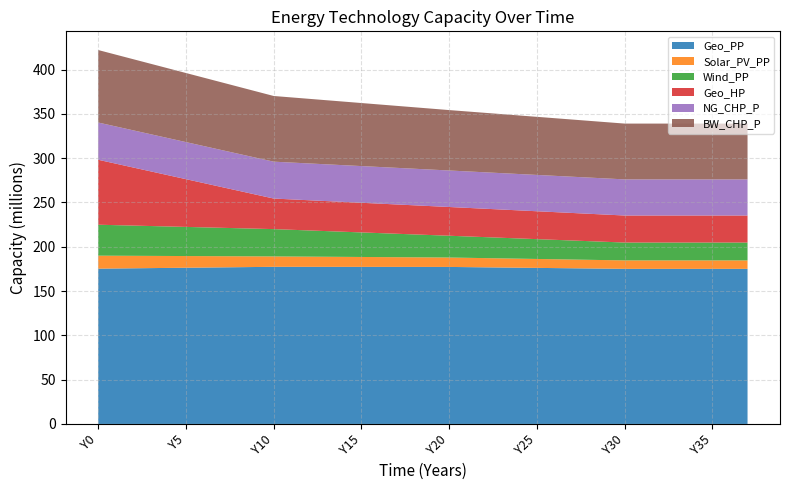

Reading left to right, extract all data points from this chart.

Geo_PP: 175271547.3	175478734.5	175685921.7	175893108.9	176100296.1	176307483.3	176514670.5	176721857.7	176929044.9	177136232.1	177343419.2	177330194.5	177316969.8	177303745.1	177290520.4	177277295.7	177264071.0	177250846.2	177237621.5	177224396.8	177211172.1	176995168.4	176779164.8	176563161.1	176347157.4	176131153.8	175915150.1	175699146.4	175483142.8	175267139.1	175051135.4	175051135.4	175051135.4	175051135.4	175051135.4	175051135.4	175051135.4	175051135.4
Solar_PV_PP: 14660219.5	14367015.1	14073810.7	13780606.3	13487401.9	13194197.5	12900993.1	12607788.7	12314584.3	12021380.0	11728175.6	11618223.9	11508272.3	11398320.6	11288369.0	11178417.3	11068465.7	10958514.0	10848562.4	10738610.8	10628659.1	10518707.5	10408755.8	10298804.2	10188852.5	10078900.9	9968949.2	9858997.6	9749045.9	9639094.3	9529142.7	9529142.7	9529142.7	9529142.7	9529142.7	9529142.7	9529142.7	9529142.7
Wind_PP: 34925817.0	34516193.2	34106569.4	33696945.6	33287321.8	32877698.1	32468074.3	32058450.5	31648826.7	31239202.9	30829579.2	30204363.9	29579148.7	28953933.4	28328718.2	27703503.0	27078287.7	26453072.5	25827857.2	25202642.0	24577426.7	24135464.2	23693501.7	23251539.3	22809576.8	22367614.3	21925651.8	21483689.3	21041726.8	20599764.3	20157801.8	20157801.8	20157801.8	20157801.8	20157801.8	20157801.8	20157801.8	20157801.8
Geo_HP: 73301097.3	69420451.0	65539804.7	61659158.3	57778512.0	53897865.7	50017219.3	46136573.0	42255926.7	38375280.4	34494634.0	34289822.1	34085010.3	33880198.4	33675386.5	33470574.6	33265762.7	33060950.8	32856138.9	32651327.0	32446515.1	32252482.8	32058450.5	31864418.2	31670385.9	31476353.6	31282321.2	31088288.9	30894256.6	30700224.3	30506192.0	30506192.0	30506192.0	30506192.0	30506192.0	30506192.0	30506192.0	30506192.0
NG_CHP_P: 42040335.2	41998294.9	41956254.6	41914214.2	41872173.9	41830133.5	41788093.2	41746052.9	41704012.5	41661972.2	41619931.9	41577891.5	41535851.2	41493810.9	41451770.5	41409730.2	41367689.9	41325649.5	41283609.2	41241568.9	41199528.5	41157488.2	41115447.8	41073407.5	41031367.2	40989326.8	40947286.5	40905246.2	40863205.8	40821165.5	40779125.2	40779125.2	40779125.2	40779125.2	40779125.2	40779125.2	40779125.2	40779125.2
BW_CHP_P: 81816960.1	81048376.5	80279793.0	79511209.4	78742625.8	77974042.3	77205458.7	76436875.1	75668291.6	74899708.0	74131124.4	73536092.0	72941059.6	72346027.1	71750994.7	71155962.3	70560929.8	69965897.4	69370864.9	68775832.5	68180800.1	67660146.7	67139493.3	66618839.9	66098186.5	65577533.2	65056879.8	64536226.4	64015573.0	63494919.6	62974266.3	62974266.3	62974266.3	62974266.3	62974266.3	62974266.3	62974266.3	62974266.3